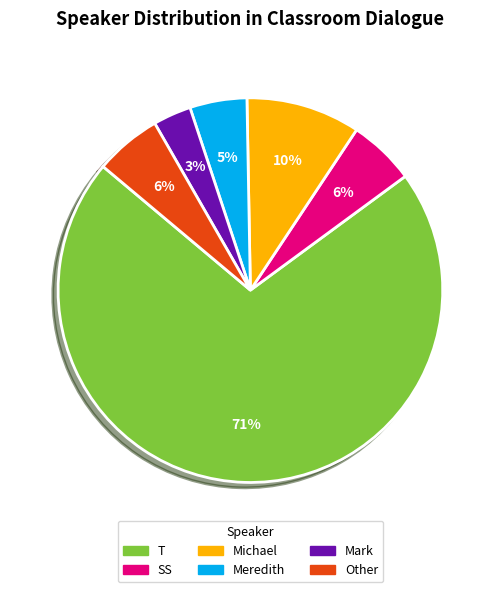

Between Meredith and Other, which is larger?

Other